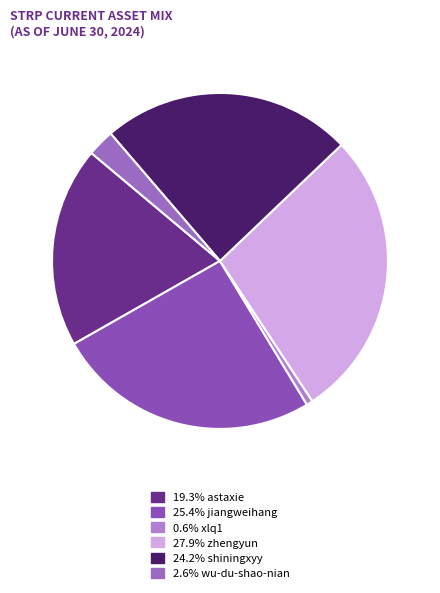

Which slice is the largest?

zhengyun